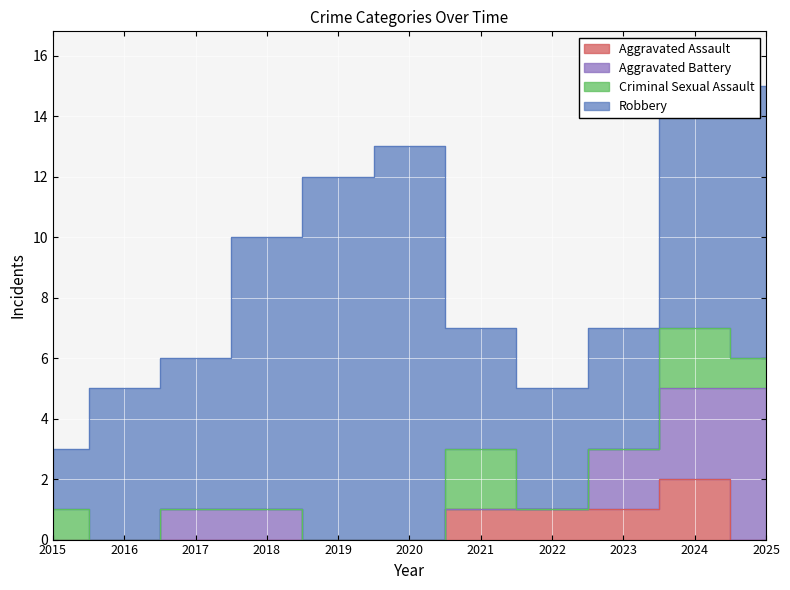

True or false: Aggravated Battery has more than 2 interior local peaks.

False